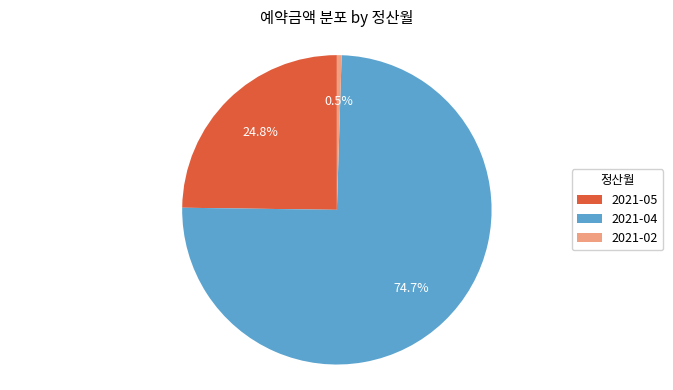

Rank the categories by value from highest to lowest.

2021-04, 2021-05, 2021-02